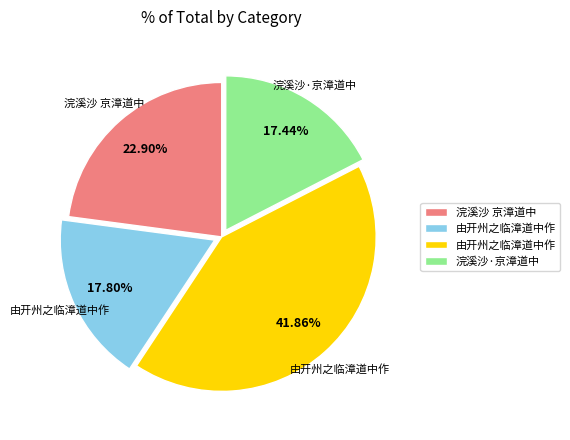

Does any single category account for the majority?

No